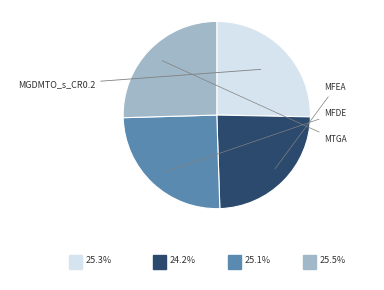

Does any single category account for the majority?

No